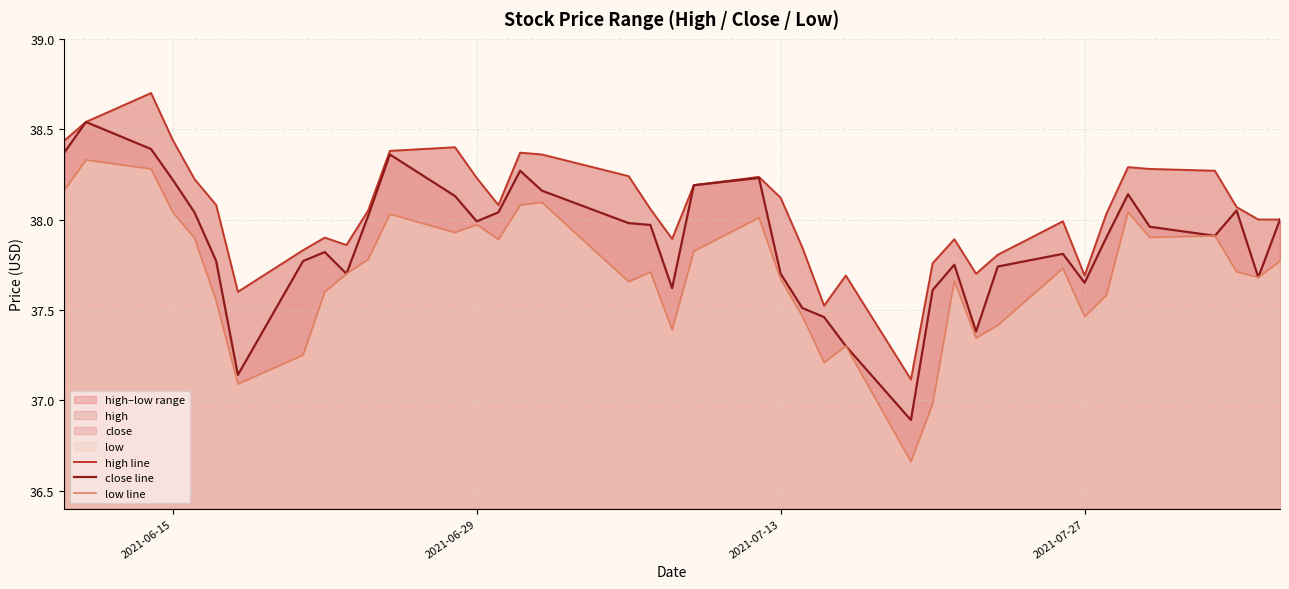

What is the minimum value for close line?

36.9